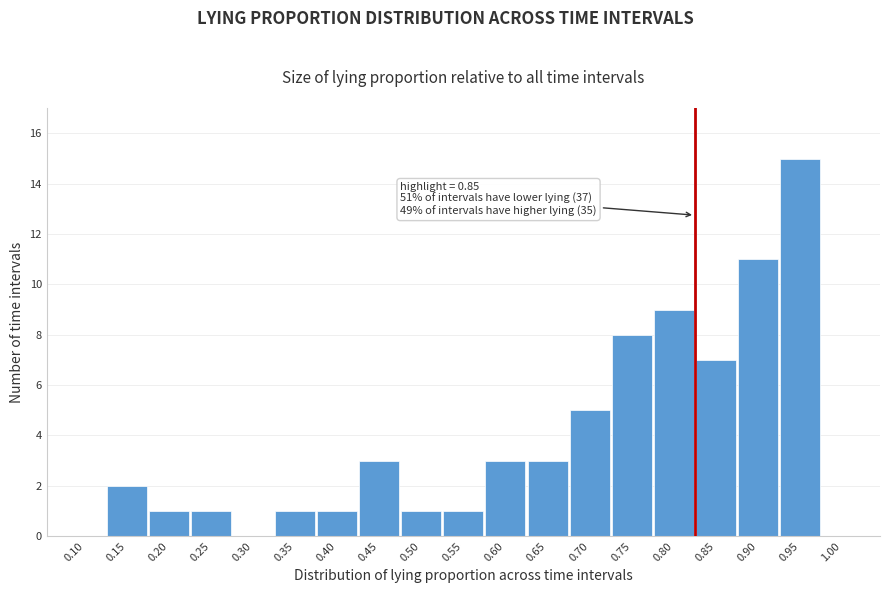

Reading right to left, transcribe all the data shown in this chart.

1.00=0	0.95=15	0.90=11	0.85=7	0.80=9	0.75=8	0.70=5	0.65=3	0.60=3	0.55=1	0.50=1	0.45=3	0.40=1	0.35=1	0.30=0	0.25=1	0.20=1	0.15=2	0.10=0